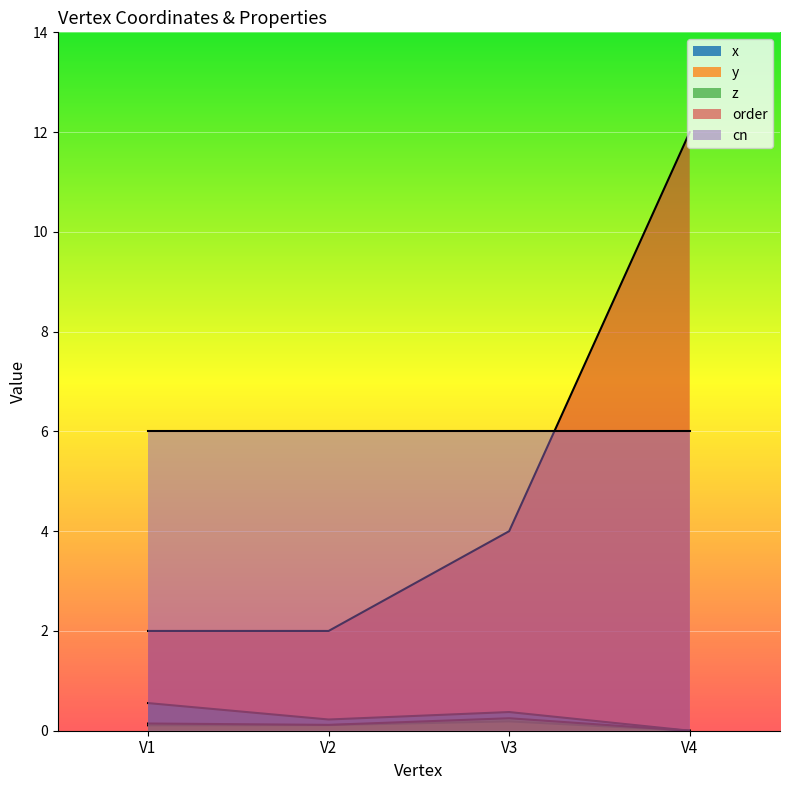

What is the difference between the z values at V1 and V3?

0.1